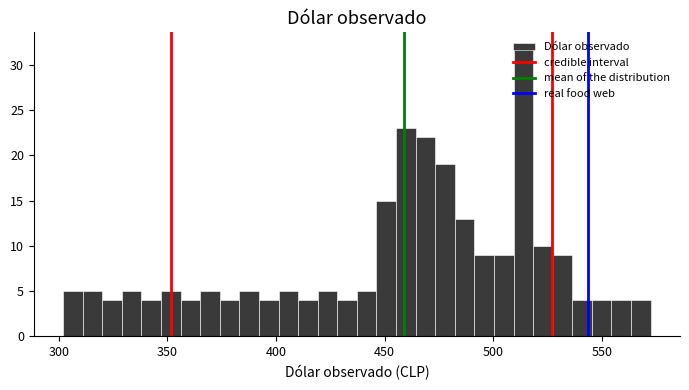

Around what value on the x-axis is the tallest bar? Give the approximate position of its centre, as read against the axis.

515